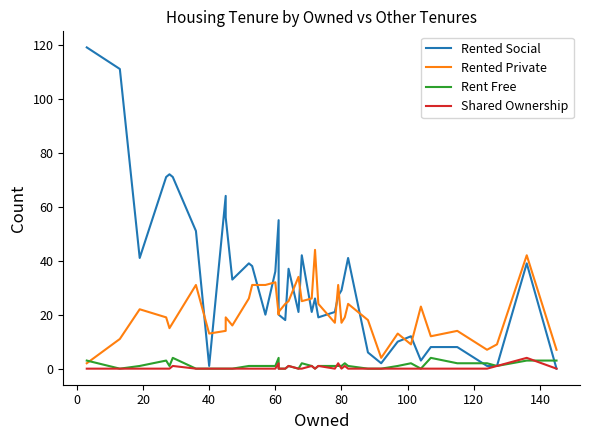

What are all the series names shown in the legend?

Rented Social, Rented Private, Rent Free, Shared Ownership